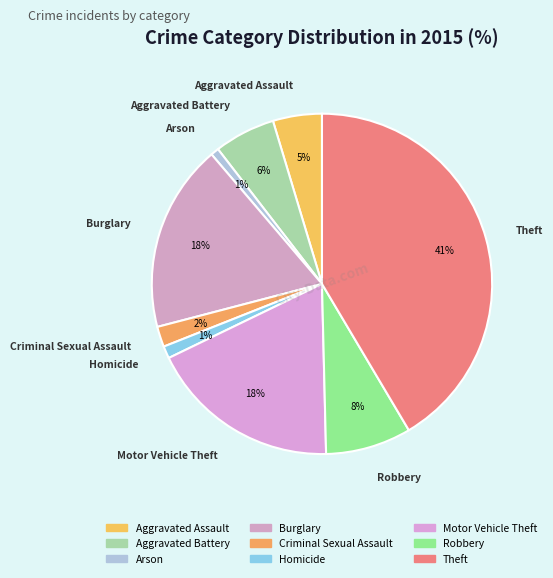

Which category has the smallest portion of the pie?

Arson